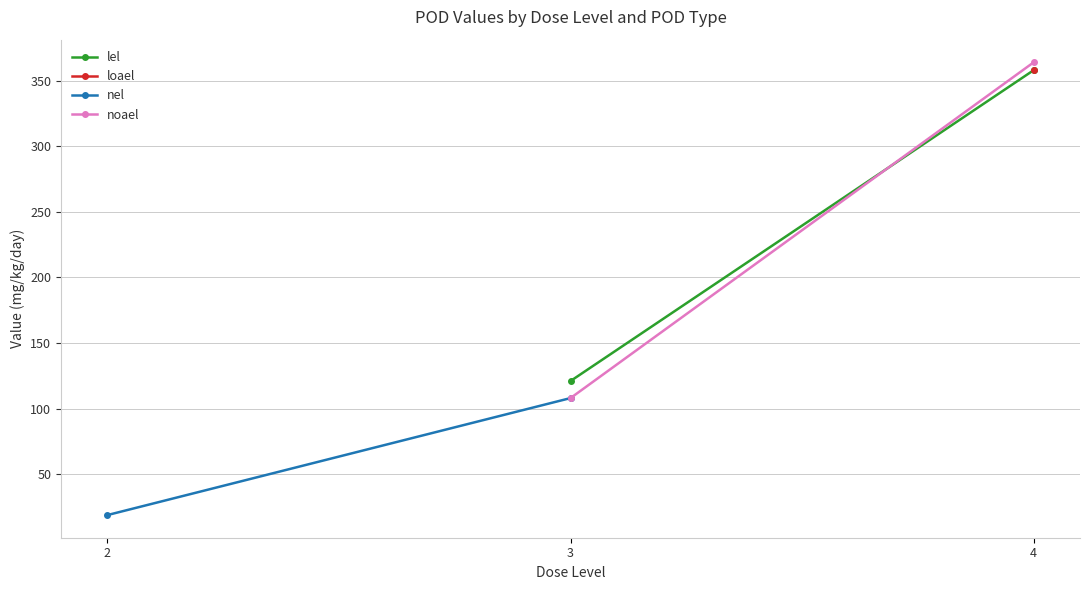

What are all the series names shown in the legend?

lel, loael, nel, noael